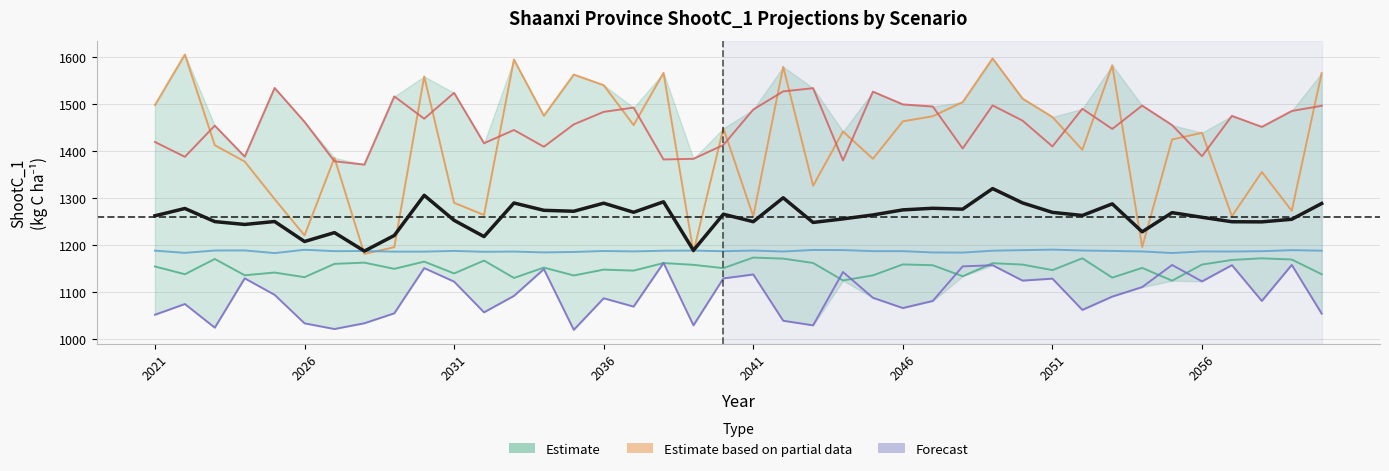

Is this an area chart (filled region under the line)?

No